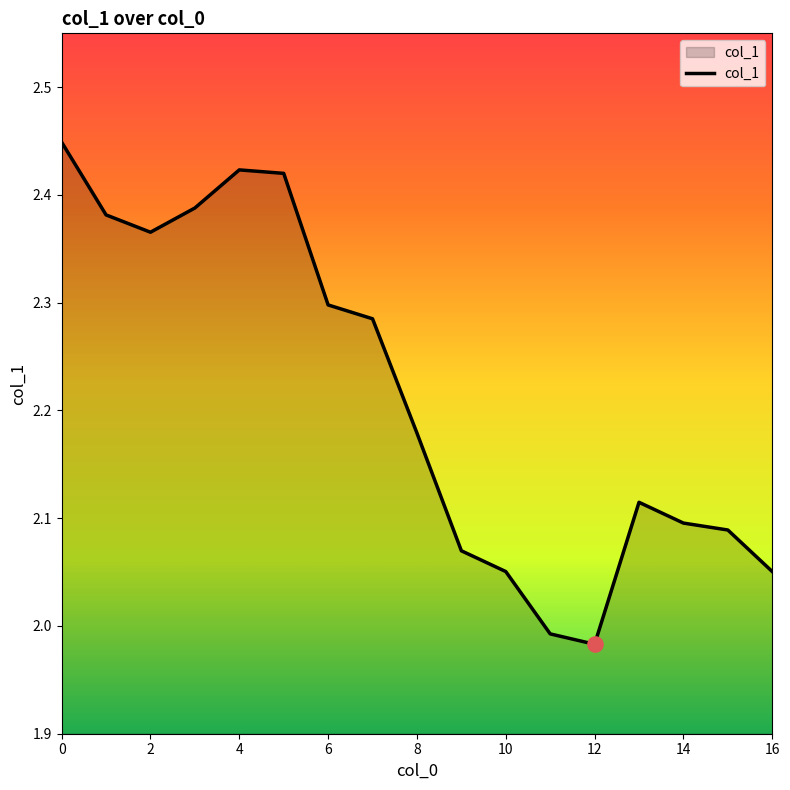

What is the difference between the maximum and minimum values?

0.5